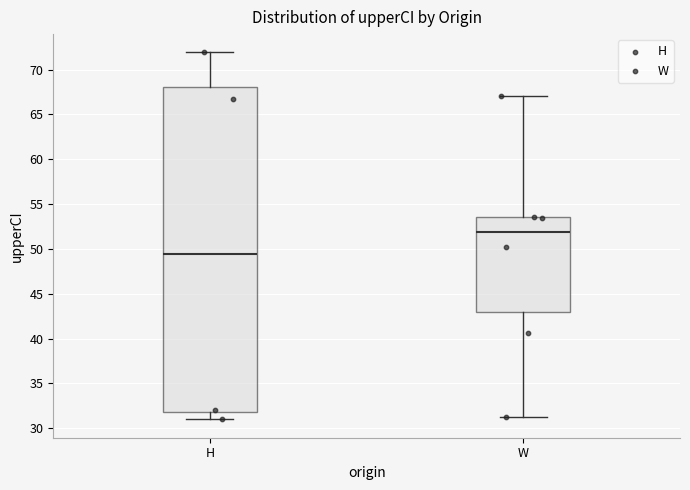

Reading left to right, read every box against the y-axis: the position of its median line, the range the box covers, and the ends of its whiskers. The values are not printed on the chart, so give them approximately, as read against the axis.

H: median 49.5, box 32.0 to 68.0, whiskers 31.0 to 72.0
W: median 52.0, box 43.0 to 53.5, whiskers 31.5 to 67.0